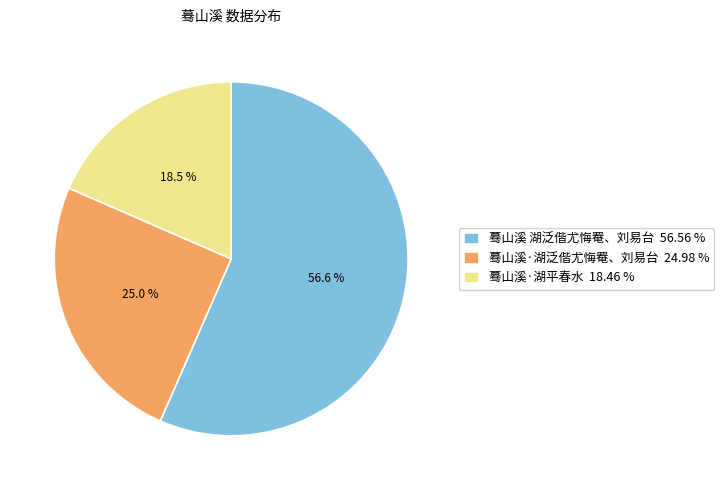

Is there a majority slice in this chart?

Yes